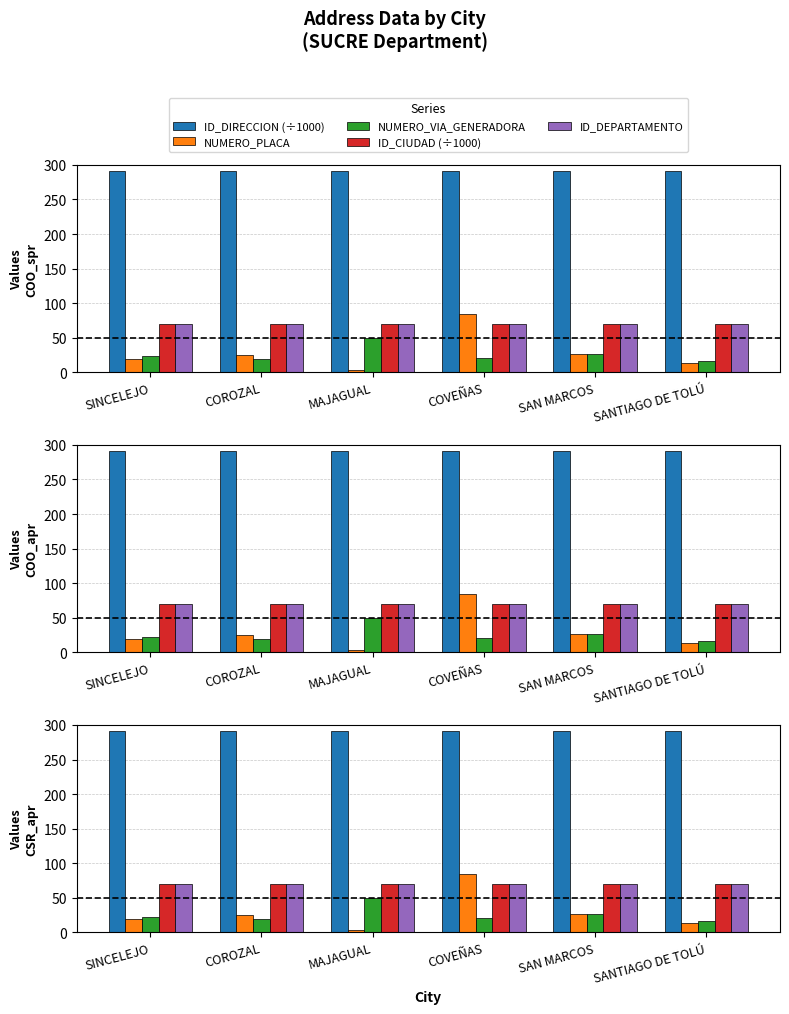

At how many categories does at least one series exceed 139?

6